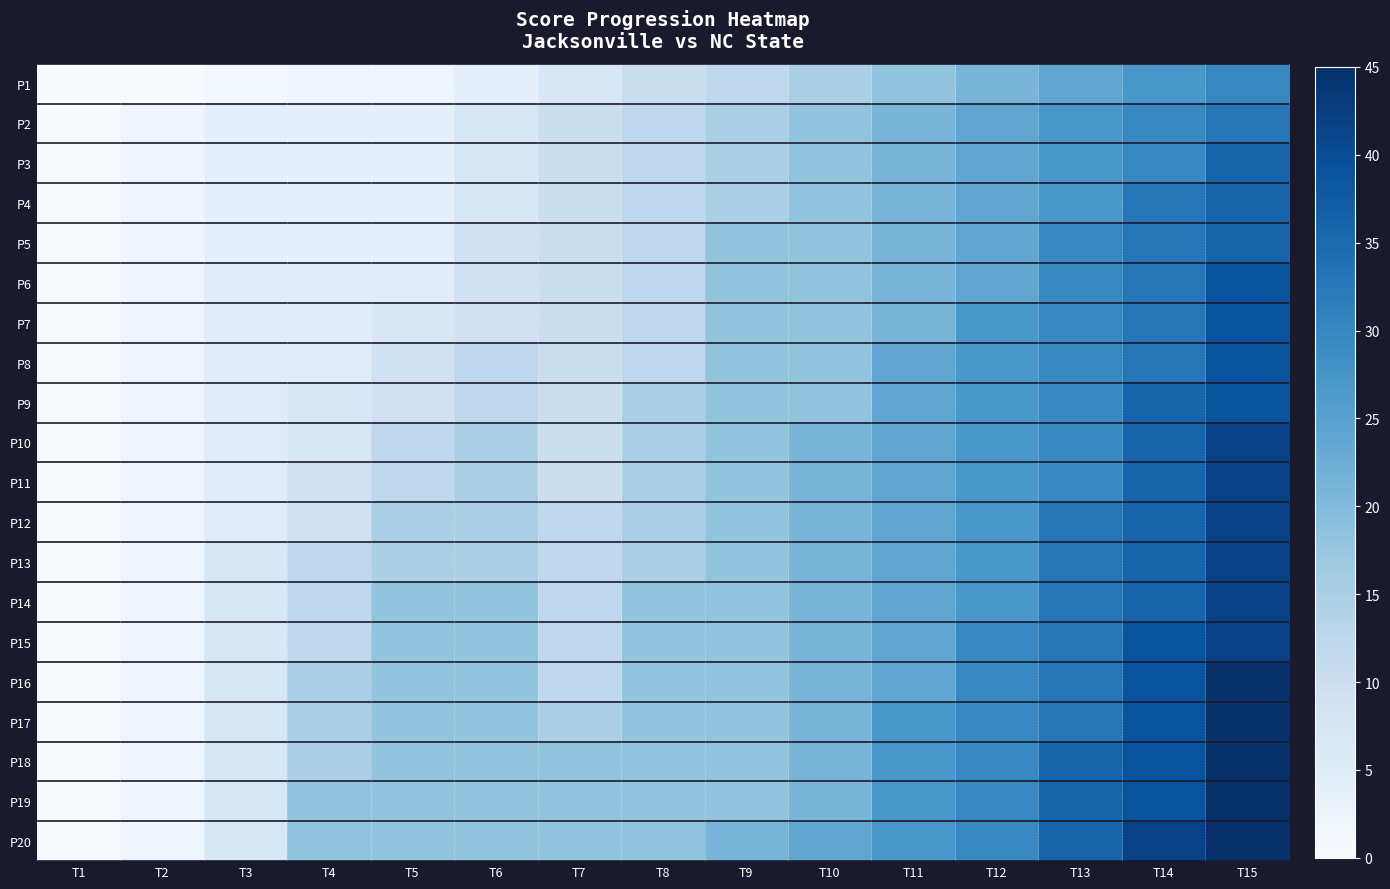

Rank the series by their maximum value, from highest to lowest.

P16, P17, P18, P19, P20, P10, P11, P12, P13, P14, P15, P6, P7, P8, P9, P3, P4, P5, P2, P1